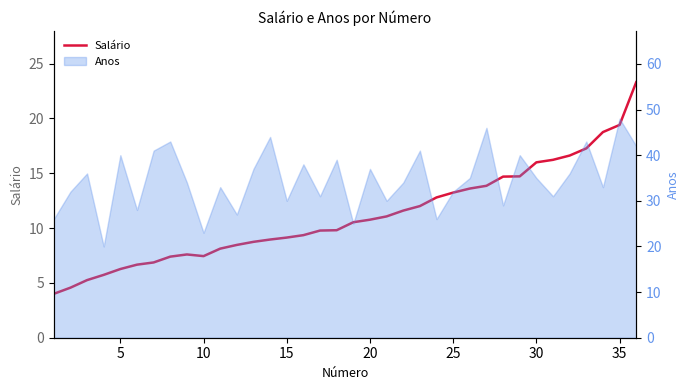

What is the greatest value displayed?

23.3